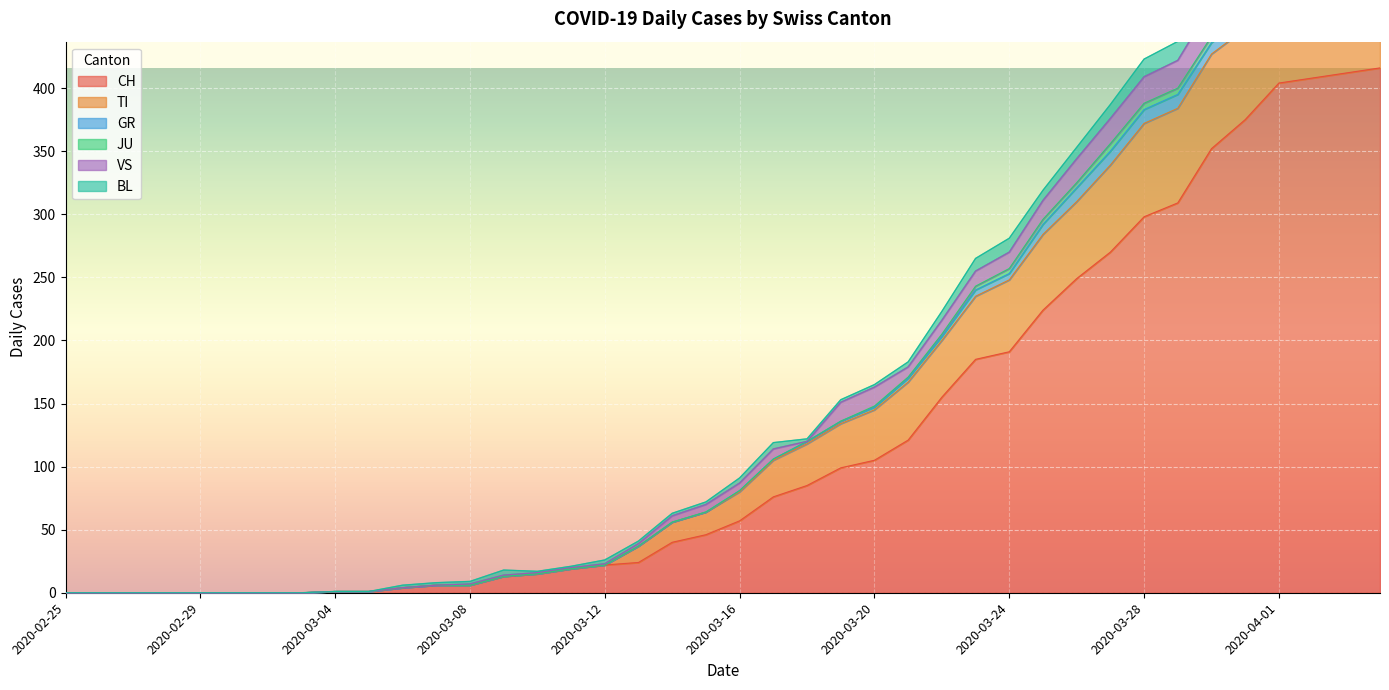

Which series changed the most between 2020-03-02 and 2020-03-05?

CH